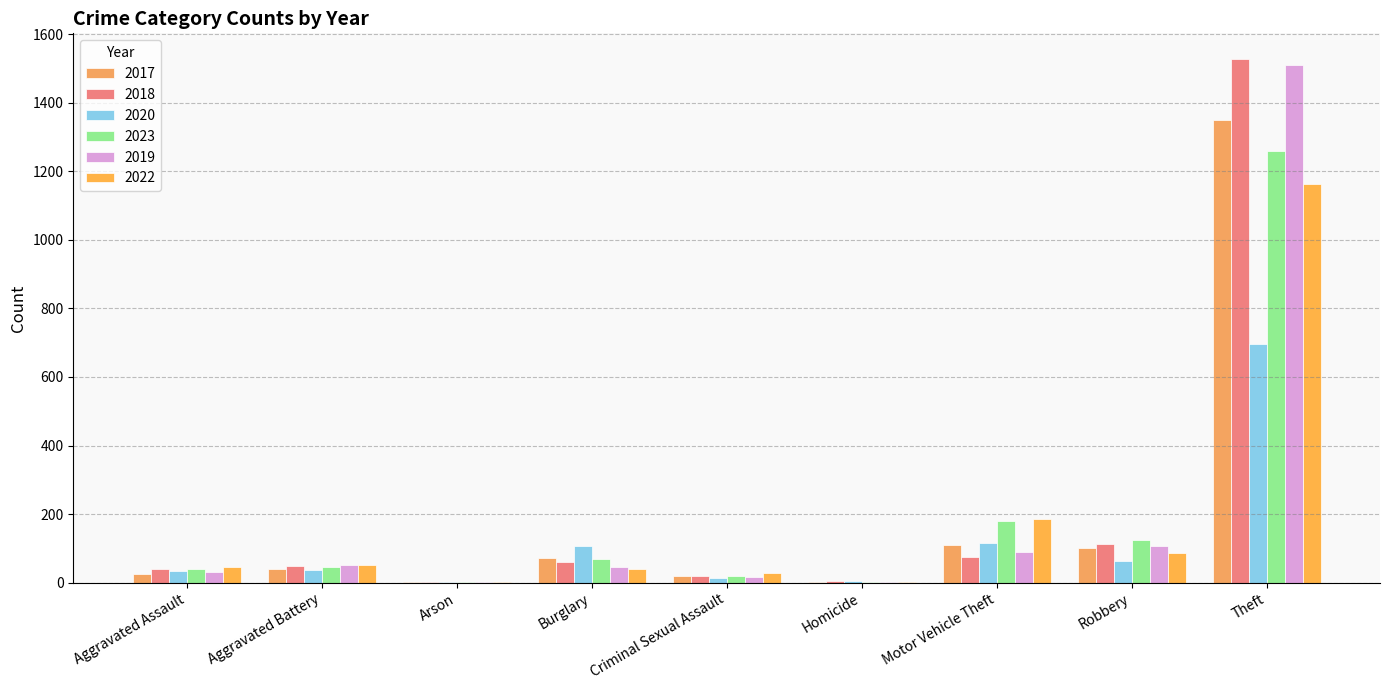

At which label does 2017 first exceed 39?

Burglary